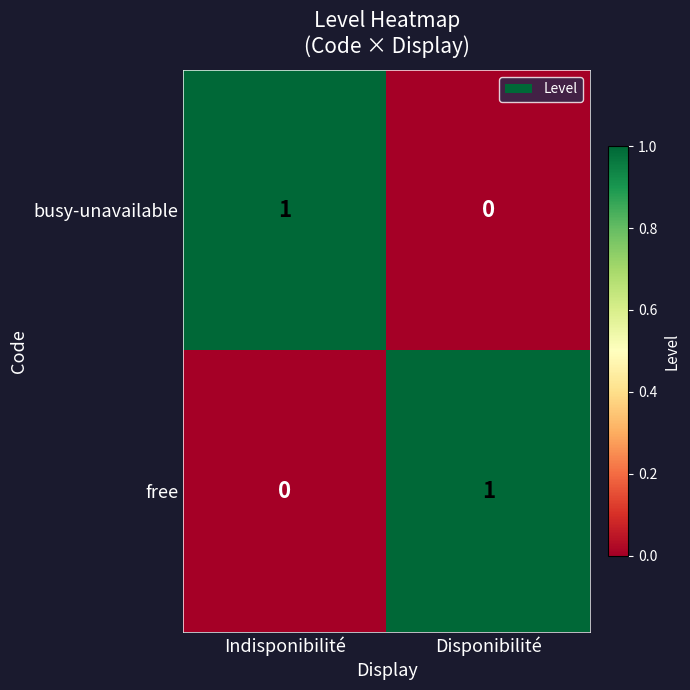

True or false: free has a value of 0 at Indisponibilité.

True